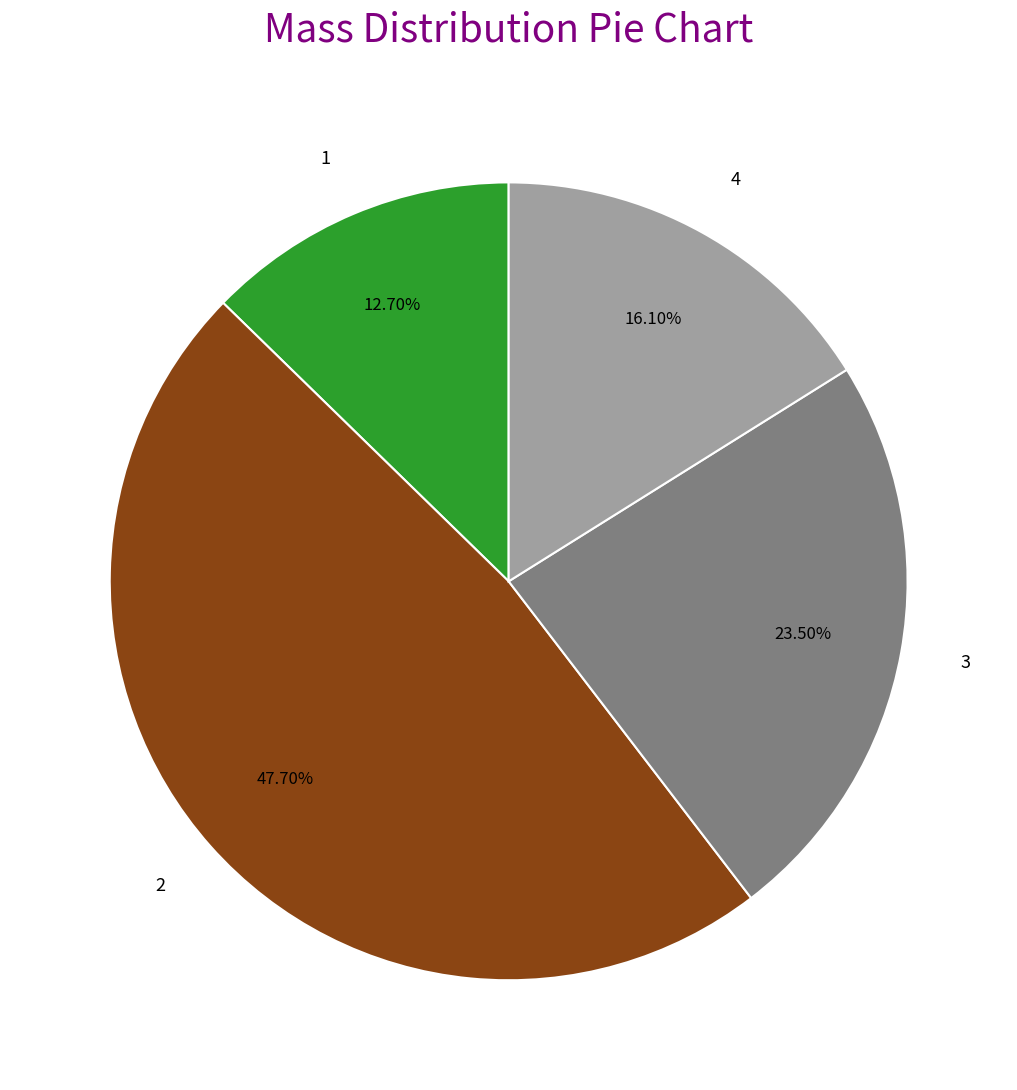

Is it true that 2 is 60% of the pie?

False